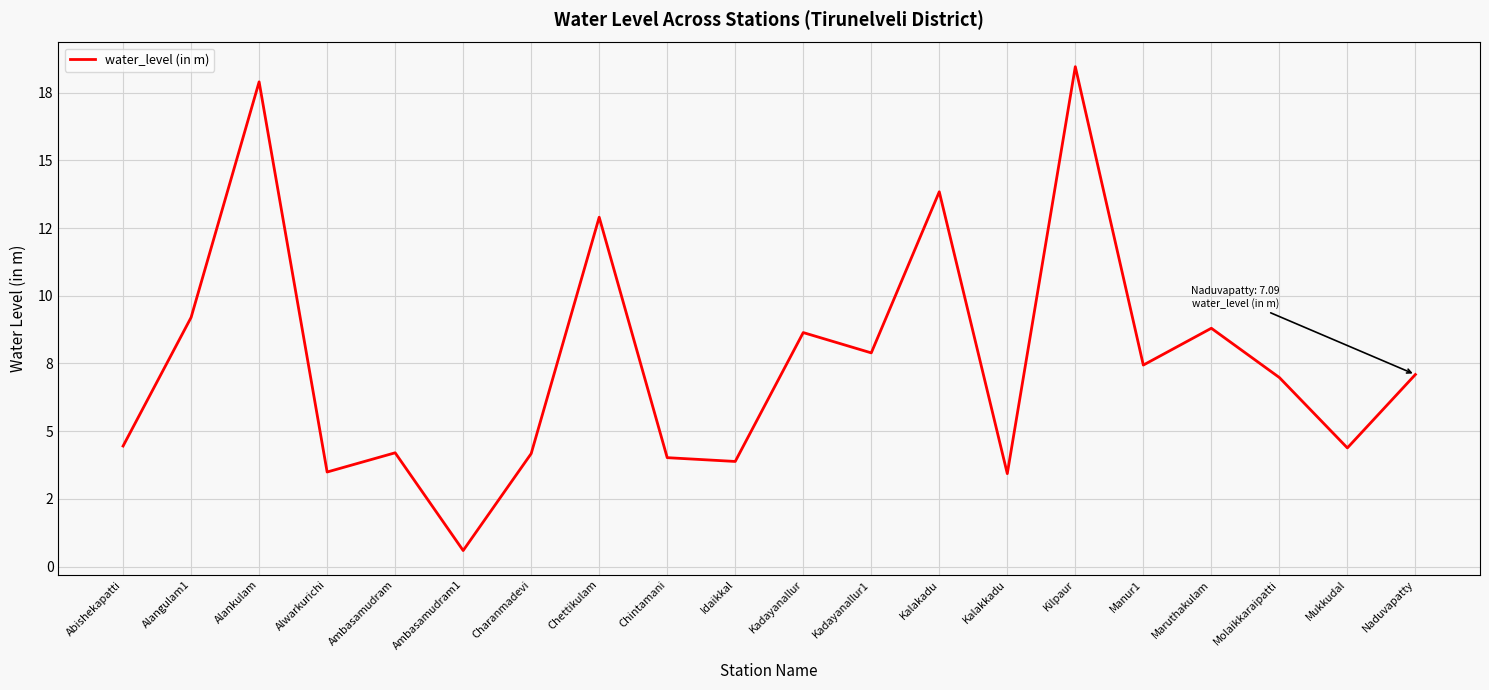

Which category has the lowest value across all series?

Ambasamudram1